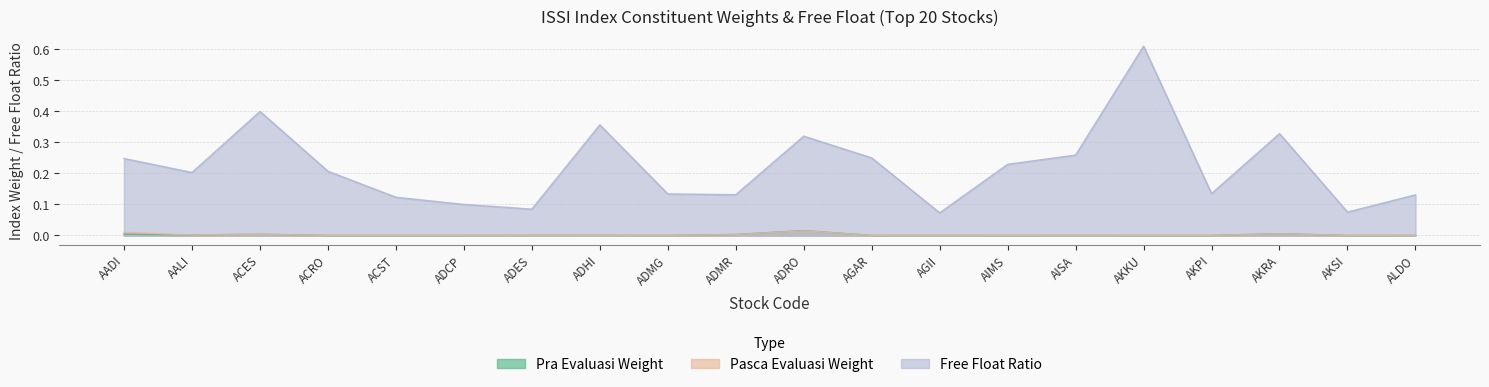

The value of Pasca Evaluasi Weight at AISA is 0.0. True or false?

True